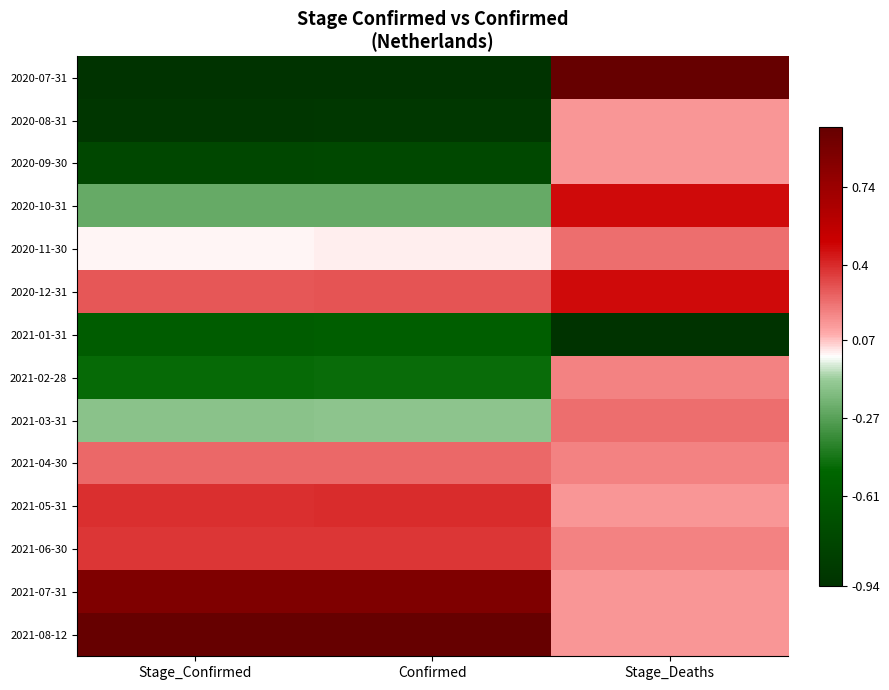

Reading right to left, transcribe all the data shown in this chart.

2020-07-31: Stage_Deaths=1.0	Confirmed=-1.0	Stage_Confirmed=-1.0
2020-08-31: Stage_Deaths=0.1	Confirmed=-1.0	Stage_Confirmed=-1.0
2020-09-30: Stage_Deaths=0.1	Confirmed=-0.8	Stage_Confirmed=-0.8
2020-10-31: Stage_Deaths=0.5	Confirmed=-0.2	Stage_Confirmed=-0.2
2020-11-30: Stage_Deaths=0.2	Confirmed=0.0	Stage_Confirmed=0.0
2020-12-31: Stage_Deaths=0.5	Confirmed=0.3	Stage_Confirmed=0.3
2021-01-31: Stage_Deaths=-1.0	Confirmed=-0.6	Stage_Confirmed=-0.6
2021-02-28: Stage_Deaths=0.2	Confirmed=-0.5	Stage_Confirmed=-0.5
2021-03-31: Stage_Deaths=0.2	Confirmed=-0.1	Stage_Confirmed=-0.1
2021-04-30: Stage_Deaths=0.2	Confirmed=0.3	Stage_Confirmed=0.3
2021-05-31: Stage_Deaths=0.1	Confirmed=0.4	Stage_Confirmed=0.4
2021-06-30: Stage_Deaths=0.2	Confirmed=0.4	Stage_Confirmed=0.4
2021-07-31: Stage_Deaths=0.1	Confirmed=0.9	Stage_Confirmed=0.9
2021-08-12: Stage_Deaths=0.1	Confirmed=1.0	Stage_Confirmed=1.0